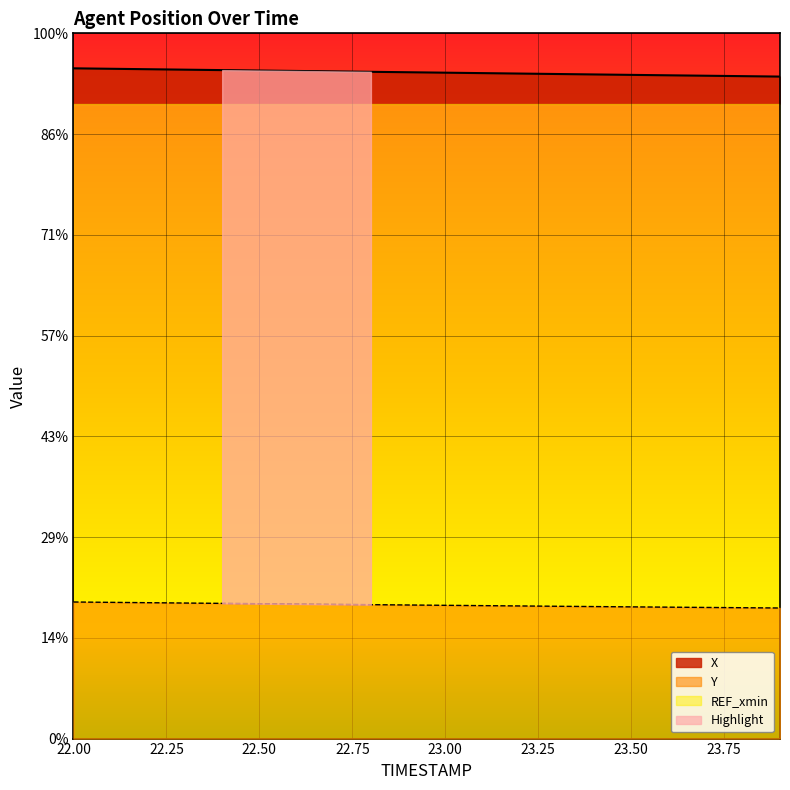

What position from the right is 23.6?

4